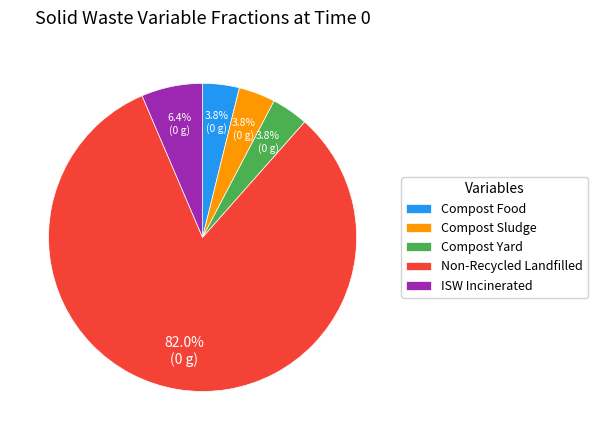

What is the majority slice?

Non-Recycled Landfilled